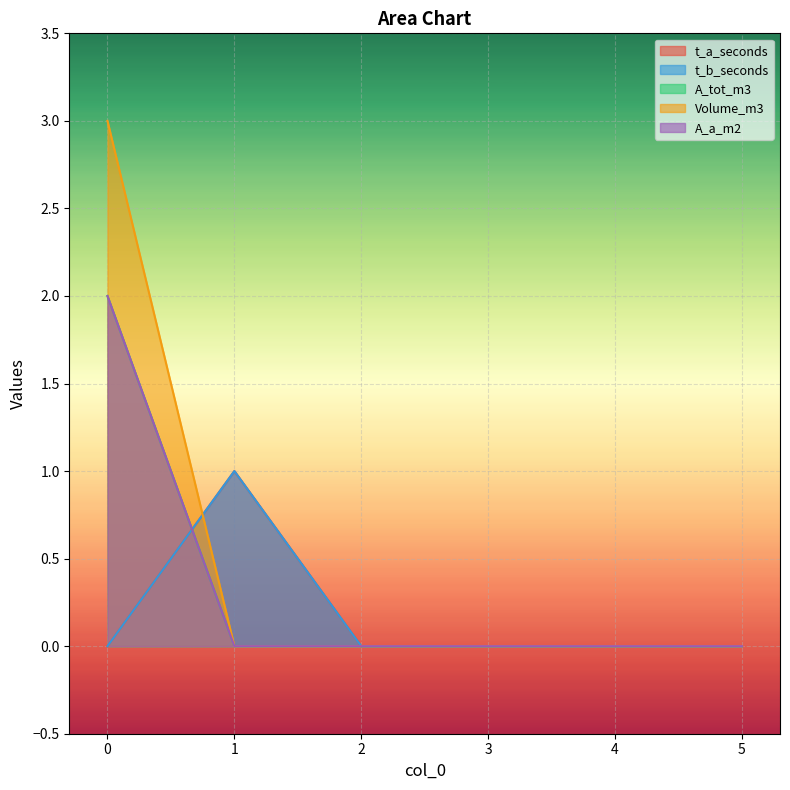

What is the maximum value shown in the chart?

3